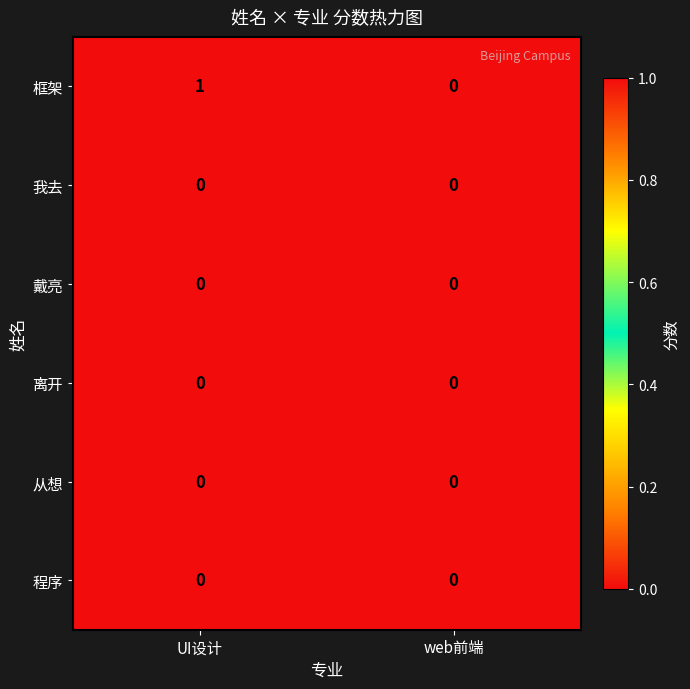

At which category is the sum across all series the highest?

UI设计